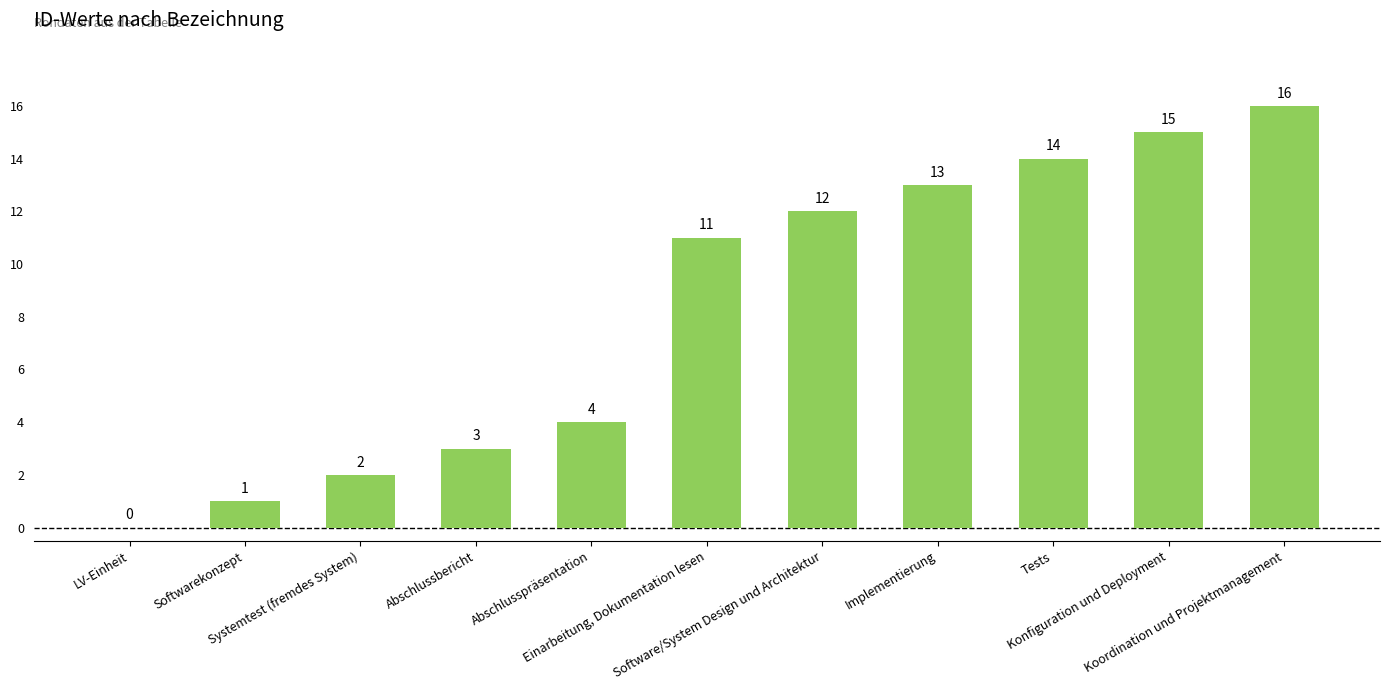

True or false: the data shows 2 at Systemtest (fremdes System).

True